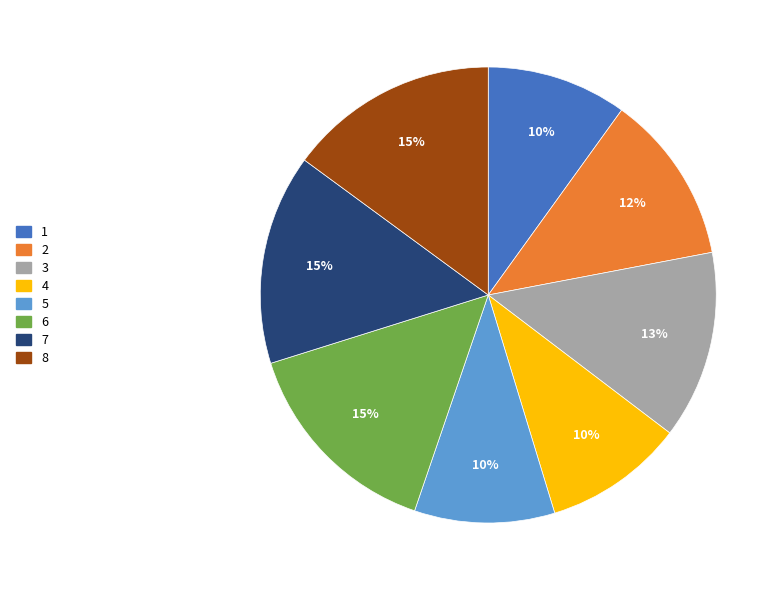

To the nearest percent, what percentage of the pie is 2?

12%